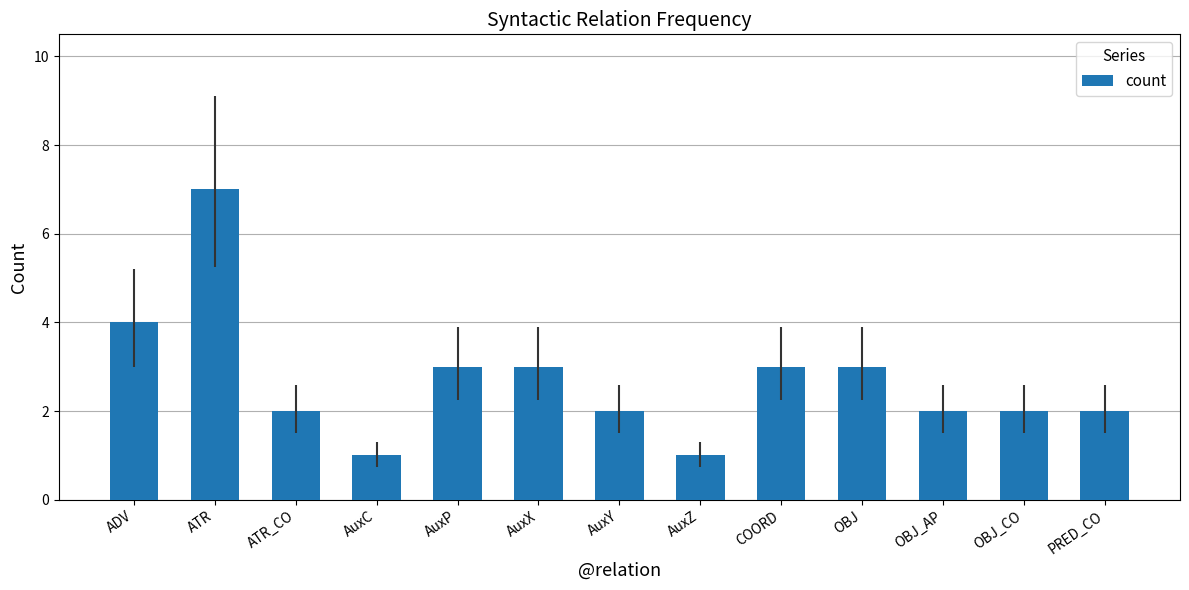

Does the chart contain any negative values?

No